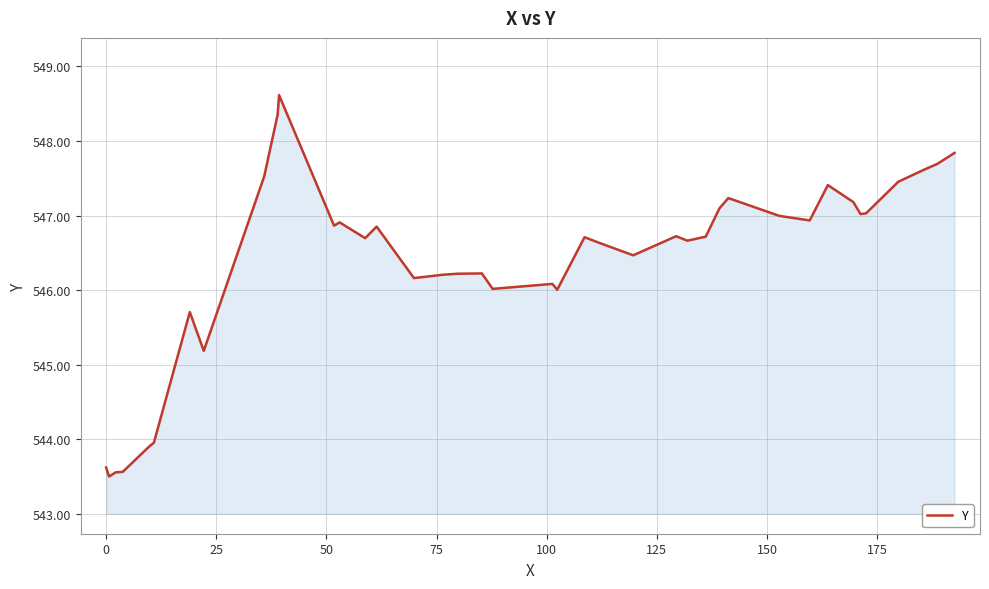

Reading right to left, list all the values displayed in this chart.

547.8	547.7	547.6	547.5	547.0	547.0	547.2	547.4	546.9	547.0	547.2	547.1	546.7	546.7	546.7	546.5	546.6	546.7	546.0	546.1	546.0	546.2	546.2	546.2	546.2	546.9	546.7	546.9	546.9	548.6	548.4	547.5	545.2	545.7	544.0	543.9	543.6	543.6	543.5	543.6